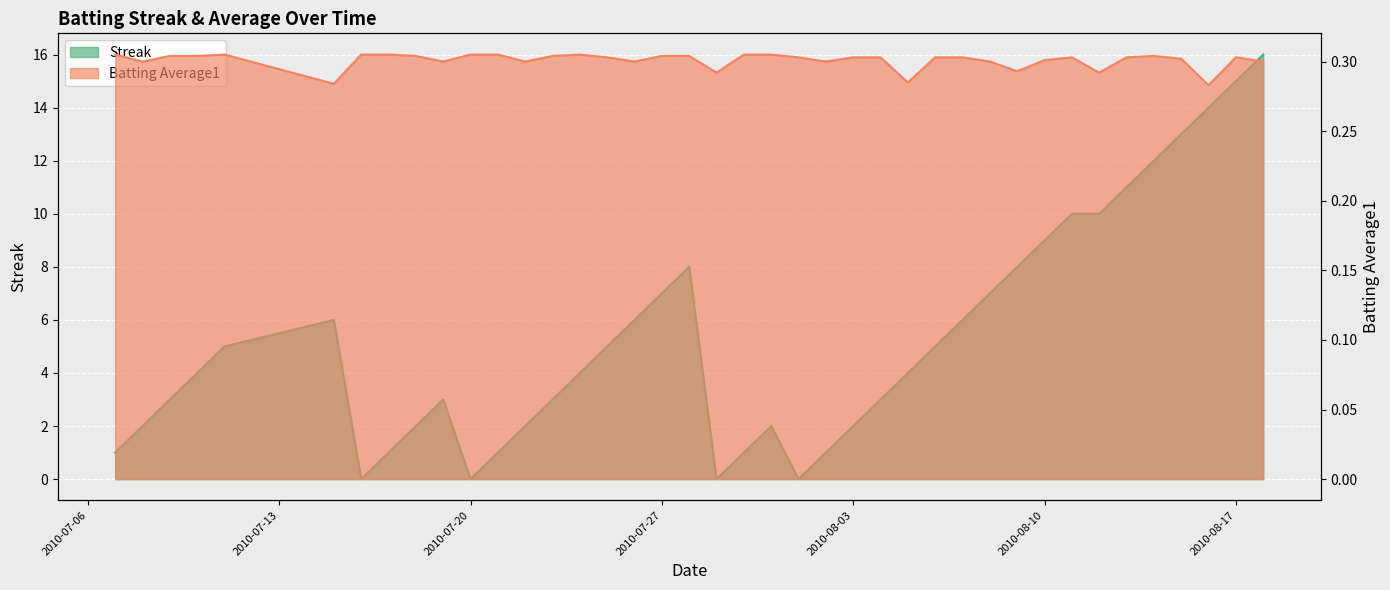

What is the value of the Streak point at the 34th from the left?

10.0